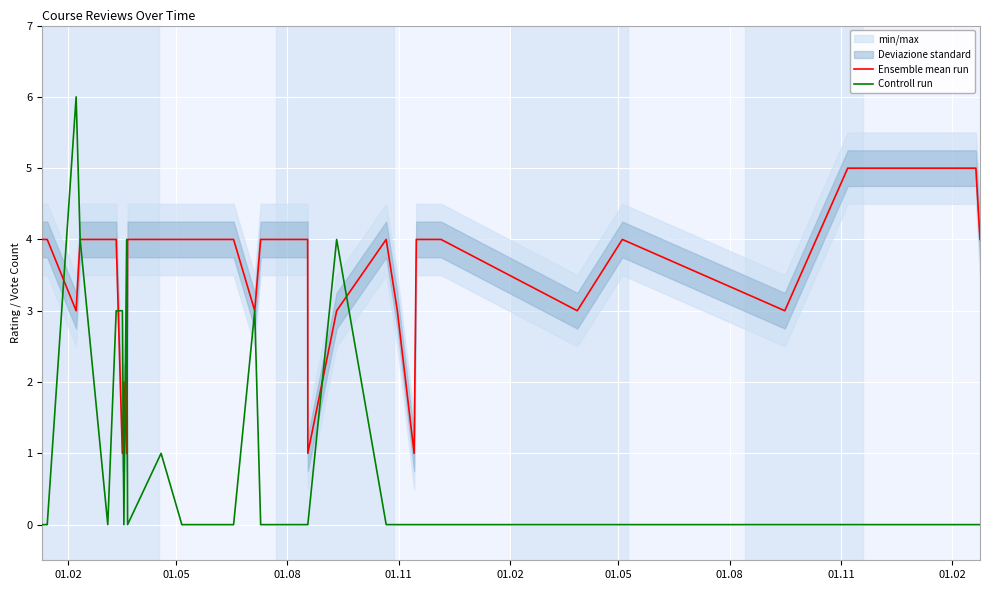

What is the highest value of the Ensemble mean run series?

5